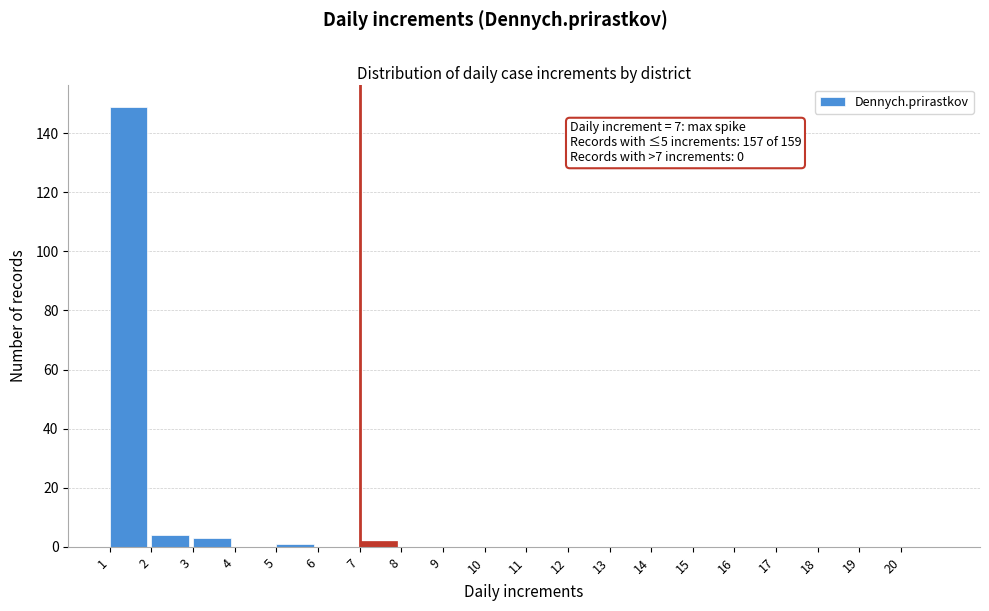

Which range on the x-axis has the tallest bar?

1 to 2